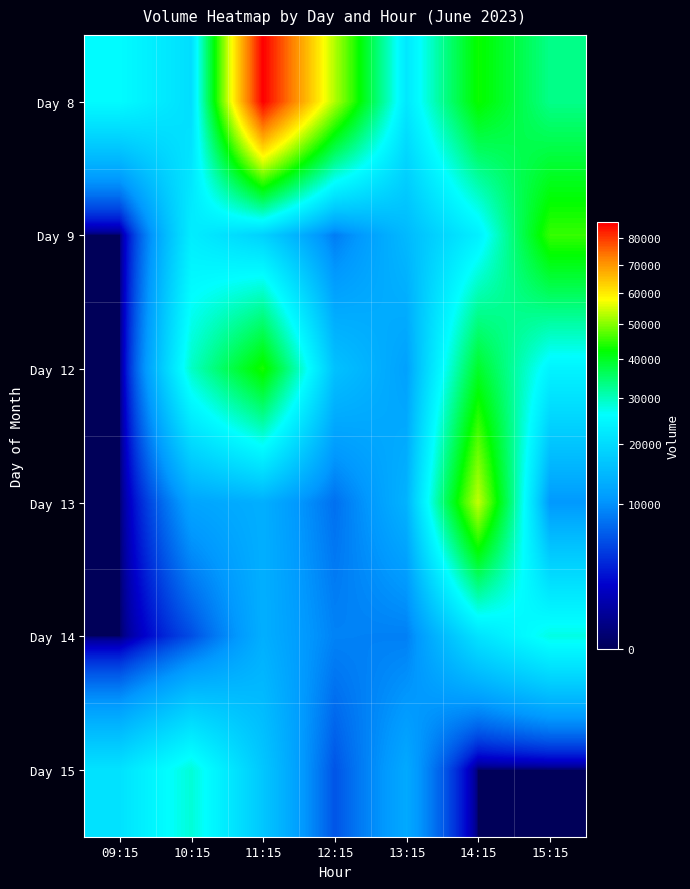

Reading left to right, what are all the values shown in this chart?

Day 8: 09:15=25647	10:15=20413	11:15=86349	12:15=52828	13:15=22122	14:15=42813	15:15=33075
Day 9: 09:15=0	10:15=23012	11:15=18427	12:15=8510	13:15=14847	14:15=23490	15:15=45207
Day 12: 09:15=0	10:15=29292	11:15=43484	12:15=15998	13:15=11667	14:15=39319	15:15=24137
Day 13: 09:15=0	10:15=12079	11:15=13386	12:15=7625	13:15=13935	14:15=53914	15:15=10698
Day 14: 09:15=0	10:15=5466	11:15=13439	12:15=8930	13:15=8719	14:15=21243	15:15=27521
Day 15: 09:15=21132	10:15=28320	11:15=16736	12:15=5879	13:15=12705	14:15=0	15:15=0